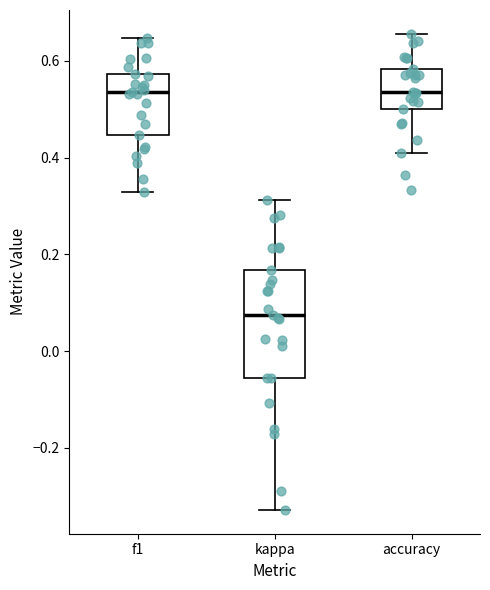

Reading left to right, transcribe this box plot: for each box, give where its median line is, the range the box spans, and where its two whiskers end, as read against the y-axis. The values are not printed on the chart, so give them approximately, as read against the axis.

f1: median 0.54, box 0.44 to 0.58, whiskers 0.32 to 0.64
kappa: median 0.08, box -0.06 to 0.16, whiskers -0.32 to 0.32
accuracy: median 0.54, box 0.50 to 0.58, whiskers 0.42 to 0.66